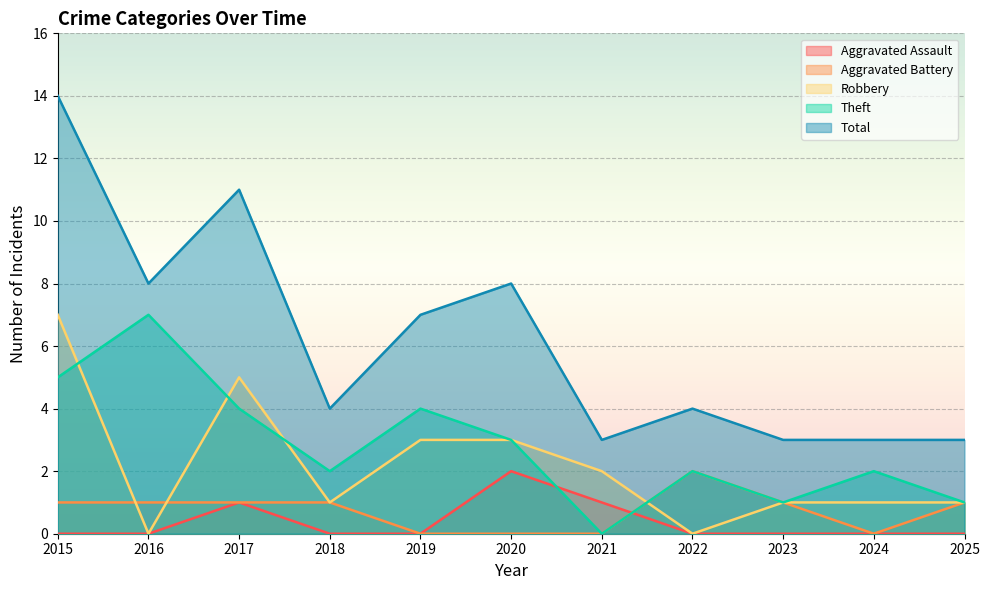

What is the value of the Aggravated Battery point at the 3rd from the left?

1